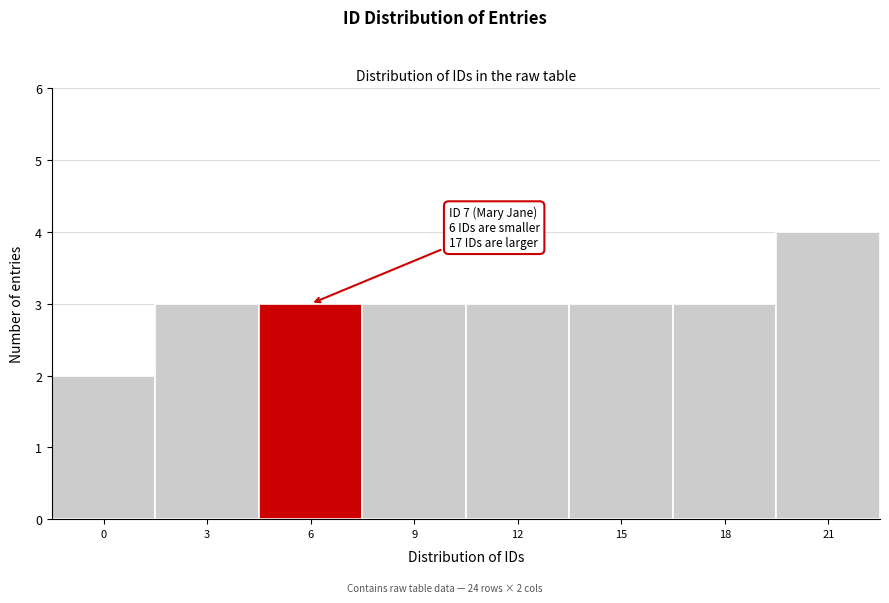

Reading left to right, what are all the values shown in this chart?

0=2	3=3	6=3	9=3	12=3	15=3	18=3	21=4